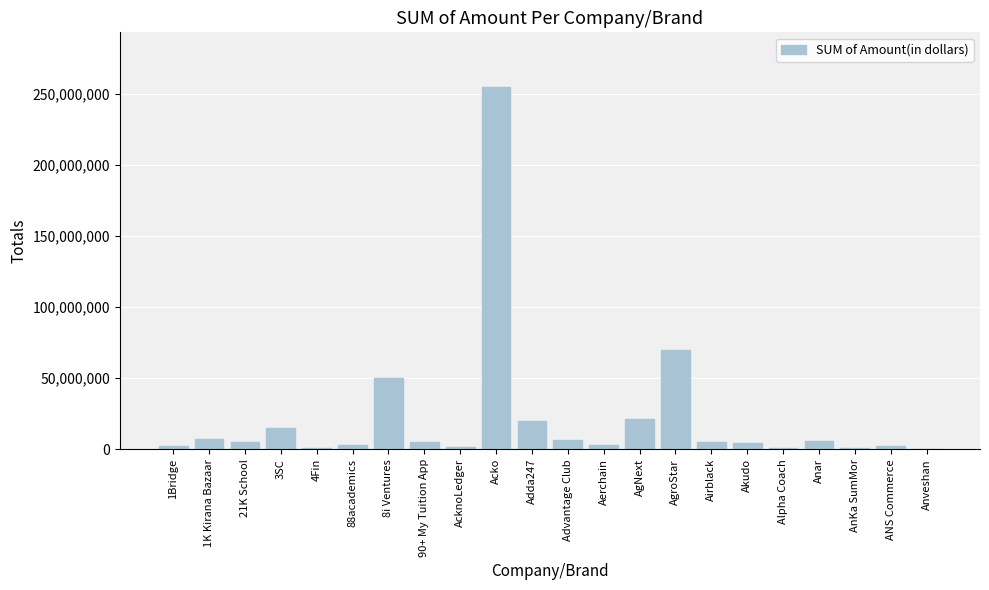

How many data points does each series have?

22